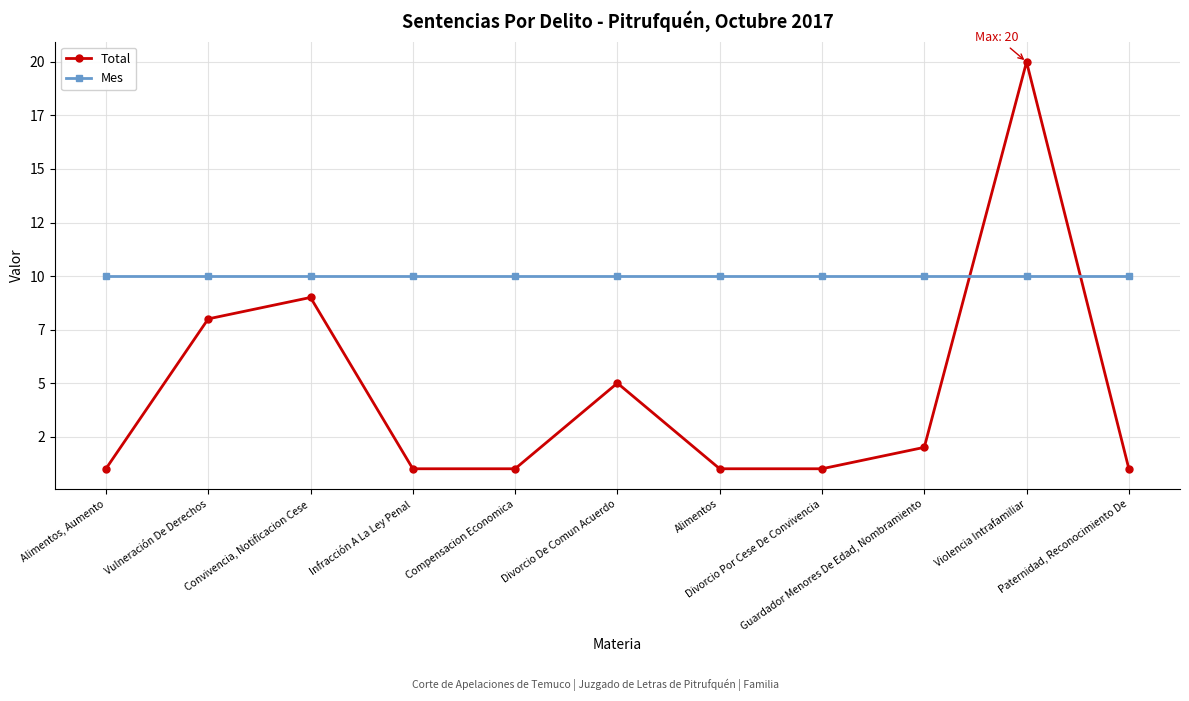

What are all the series names shown in the legend?

Total, Mes